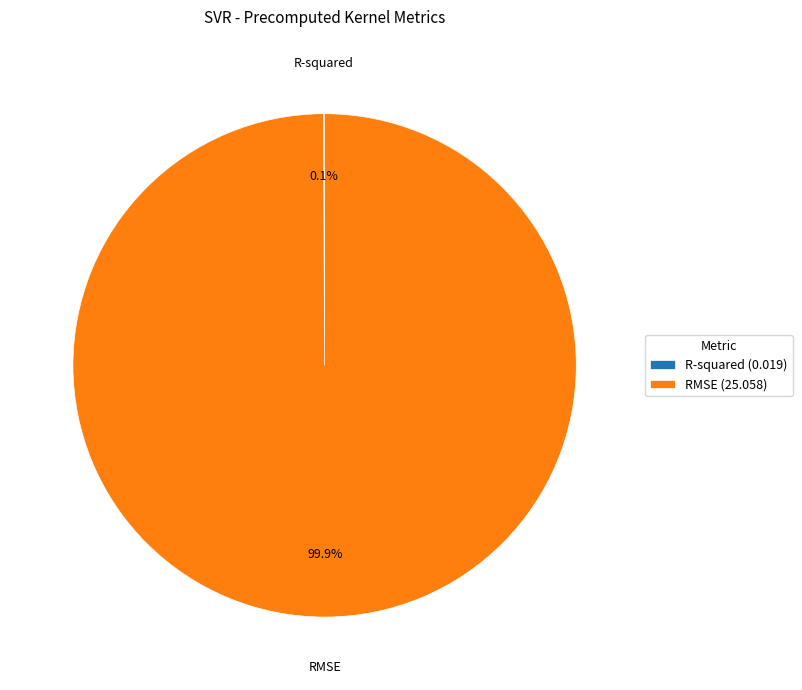

To the nearest percent, what portion does RMSE represent?

100%